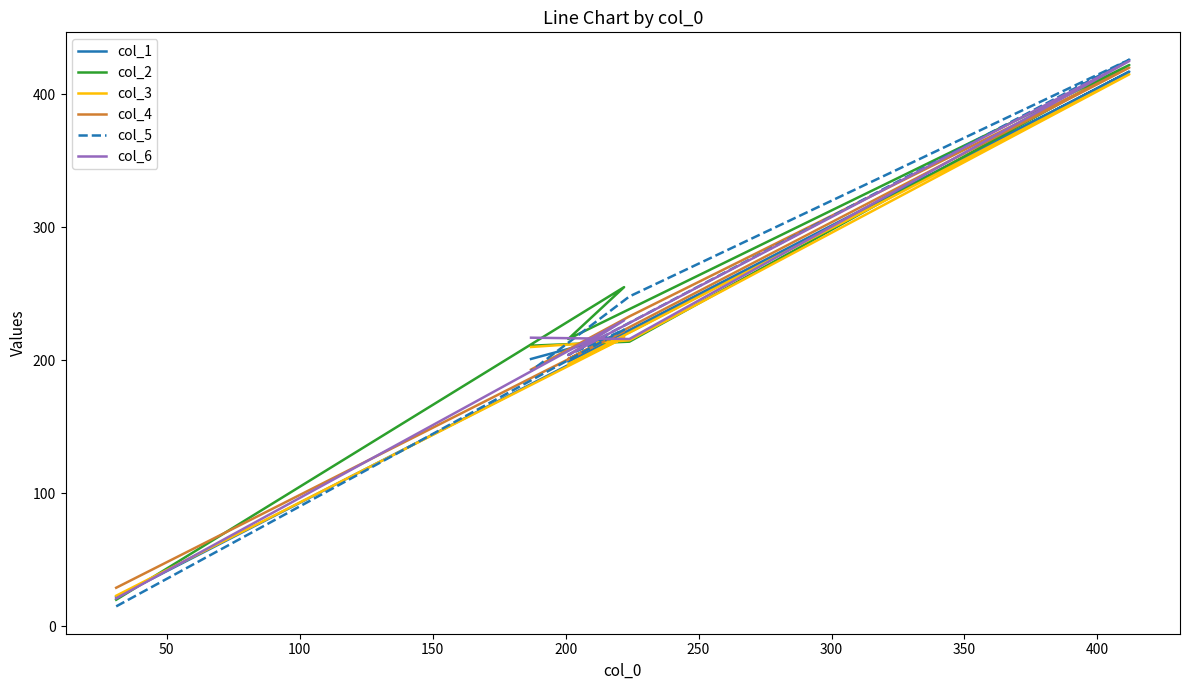

What is the average value of the col_3 series?

213